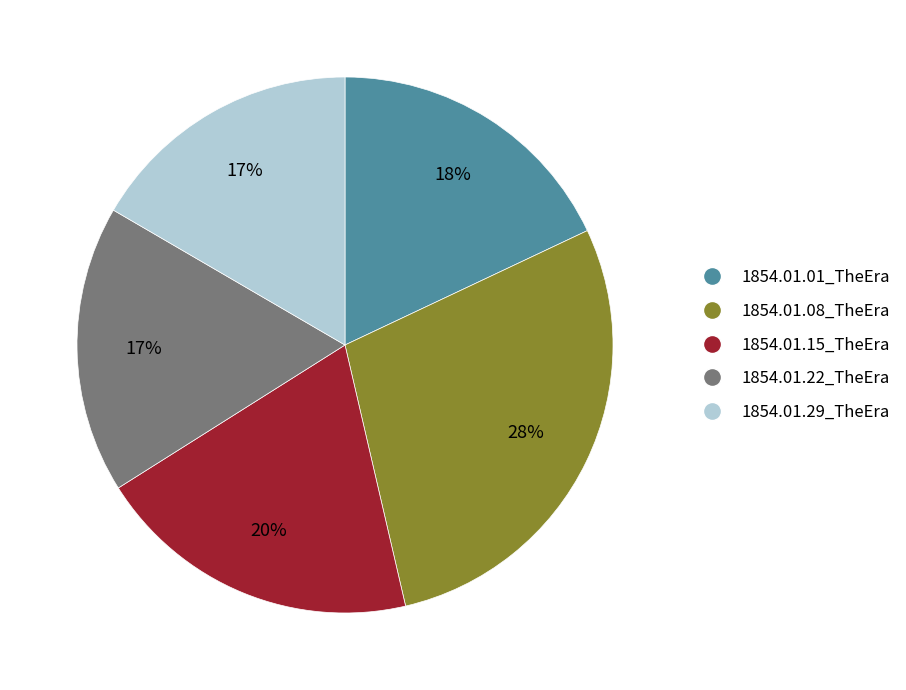

To the nearest percent, what portion does 1854.01.01_TheEra represent?

18%